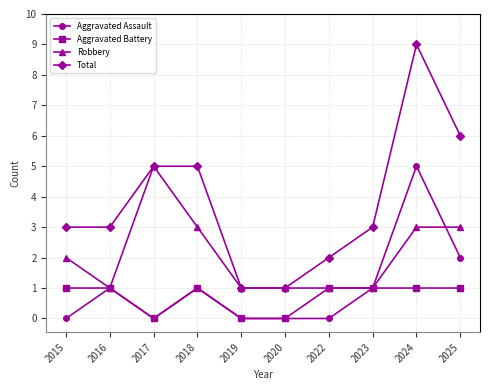

True or false: Total and Aggravated Battery intersect in this chart.

False